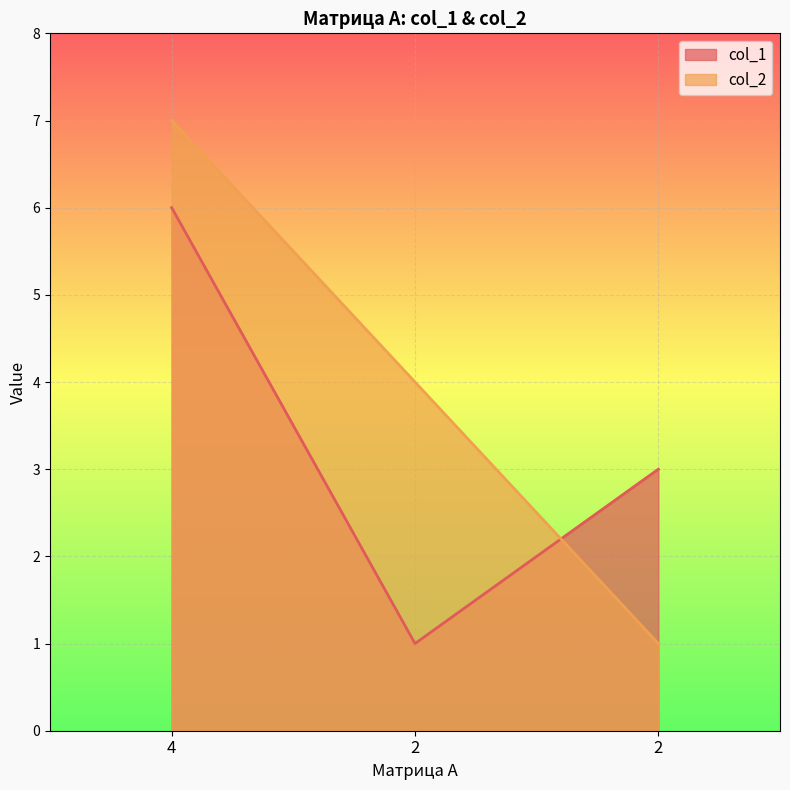

What are all the series names shown in the legend?

col_1, col_2